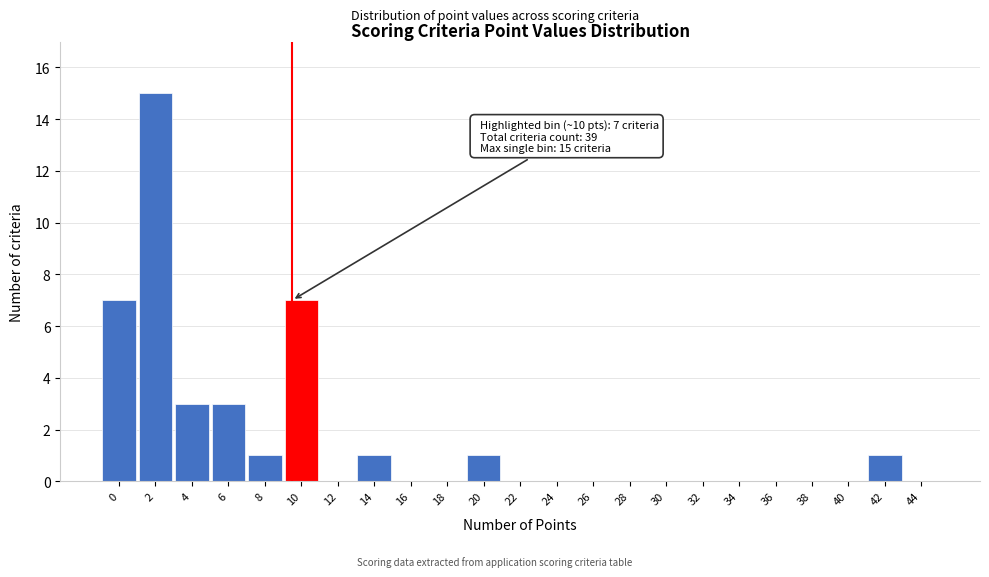

Over which range of the x-axis is the bar tallest?

1.5 to 3.5